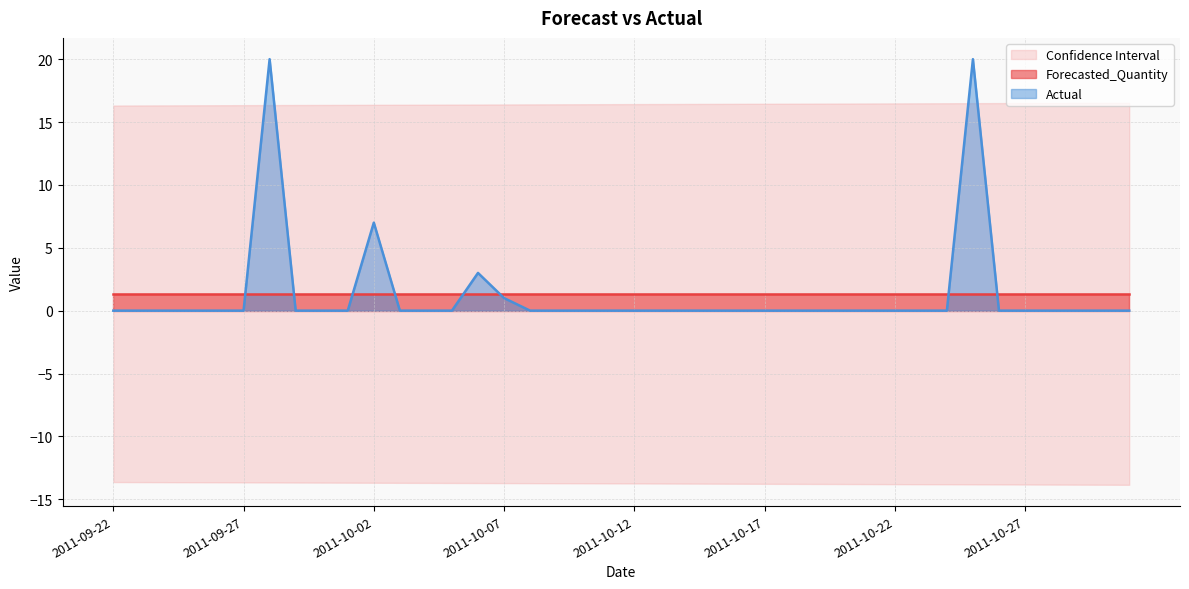

What is the total value across all series at 2011-09-22?

17.7